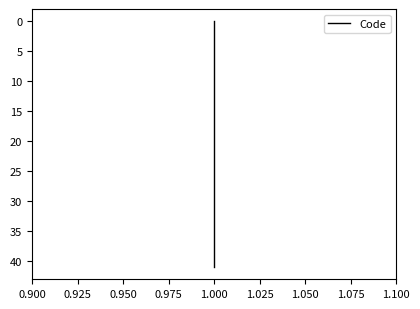

True or false: the data has more than 2 interior local peaks.

False